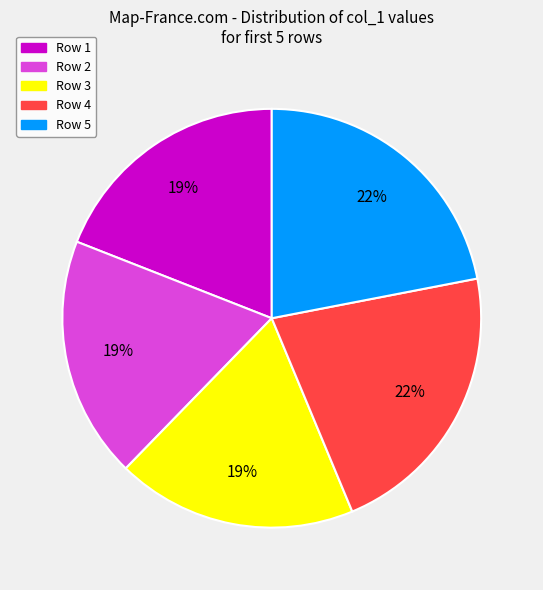

What percentage is the Row 4 slice, to the nearest percent?

22%